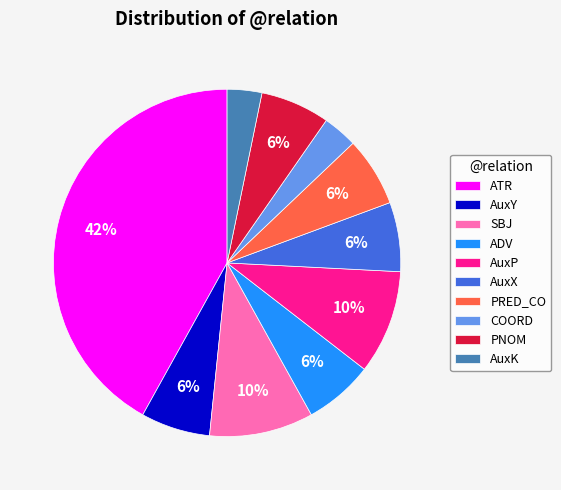

To the nearest percent, what is the combined percentage of AuxP and COORD?

13%